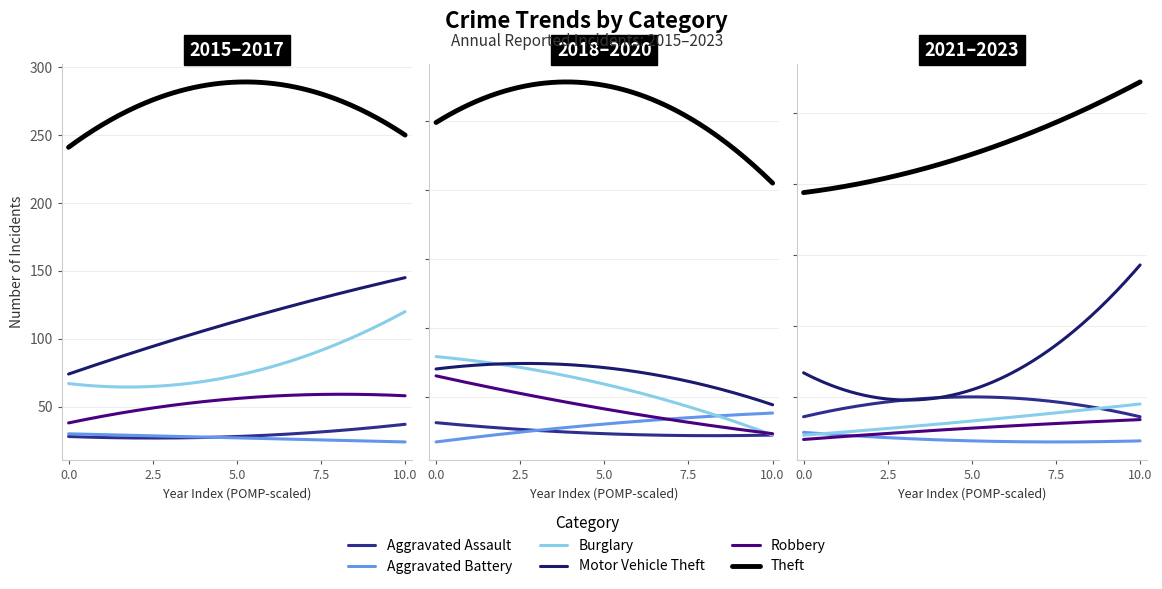

Which series has the largest range (max minus min)?

Motor Vehicle Theft